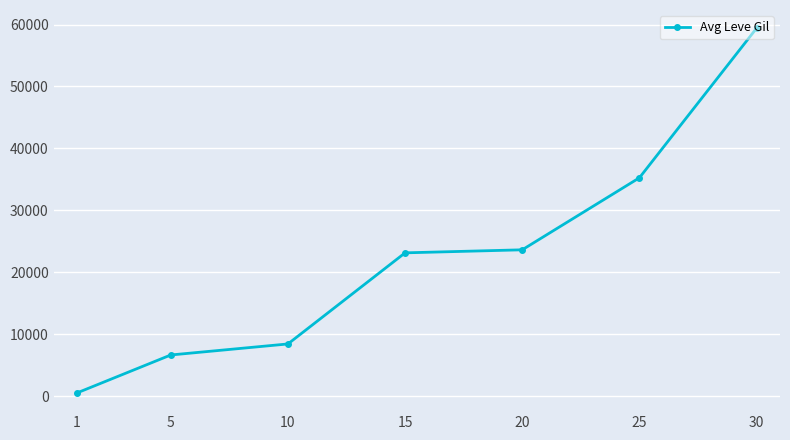

What is the greatest value displayed?

59405.0